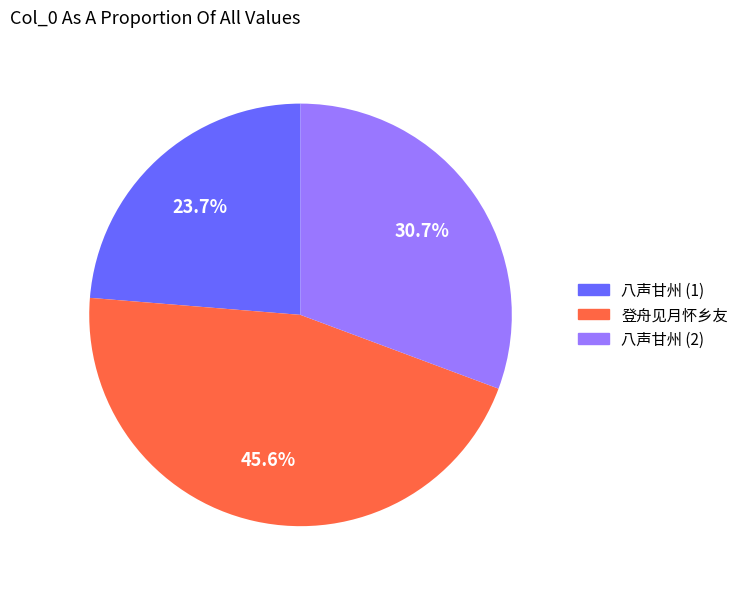

Which slice is the largest?

登舟见月怀乡友